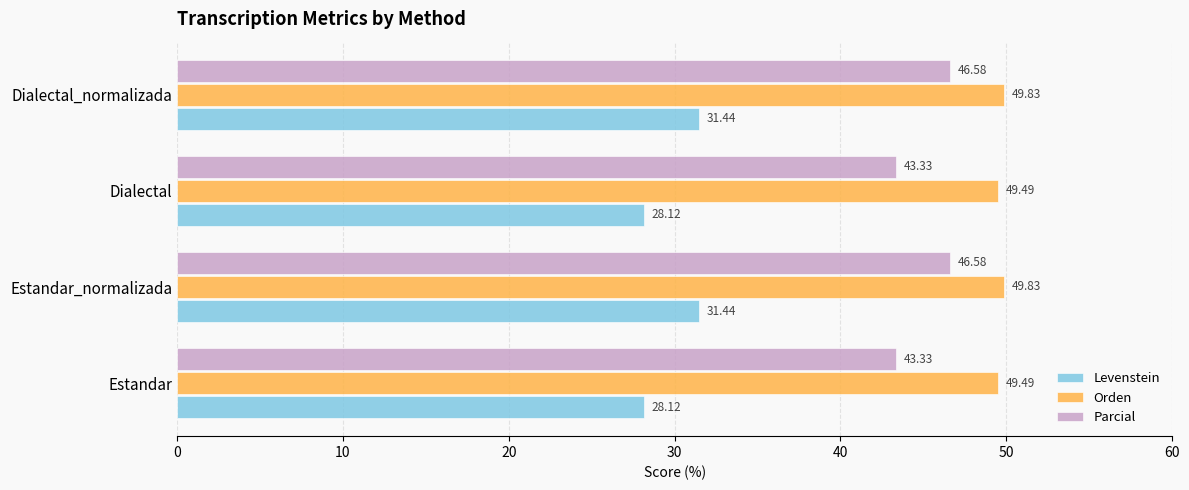

What is the greatest value displayed?

49.8